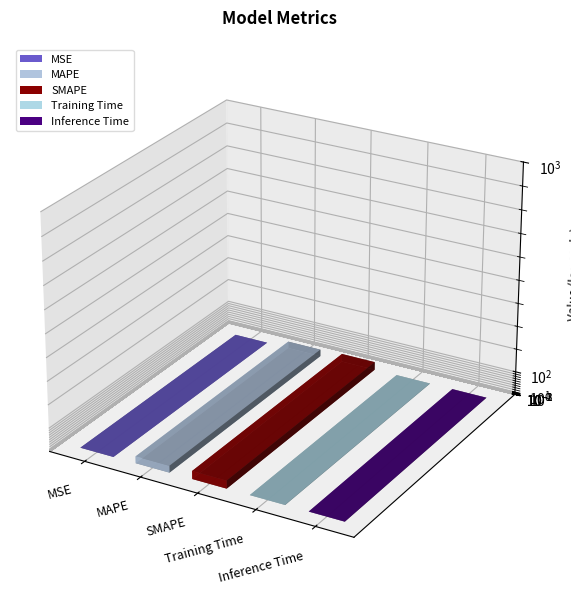

What position from the right is Training Time?

2